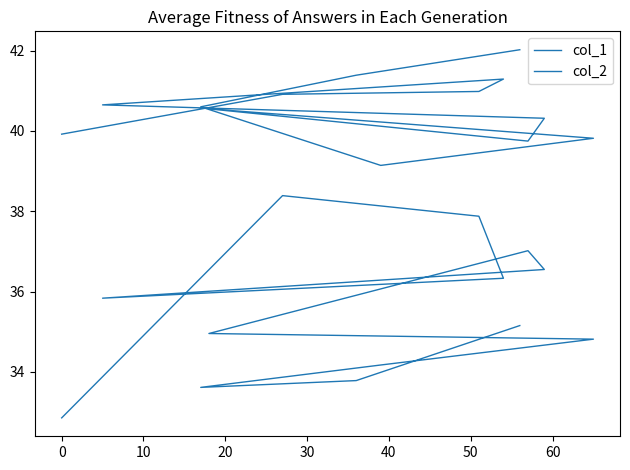

Which series has the widest spread of values?

col_2